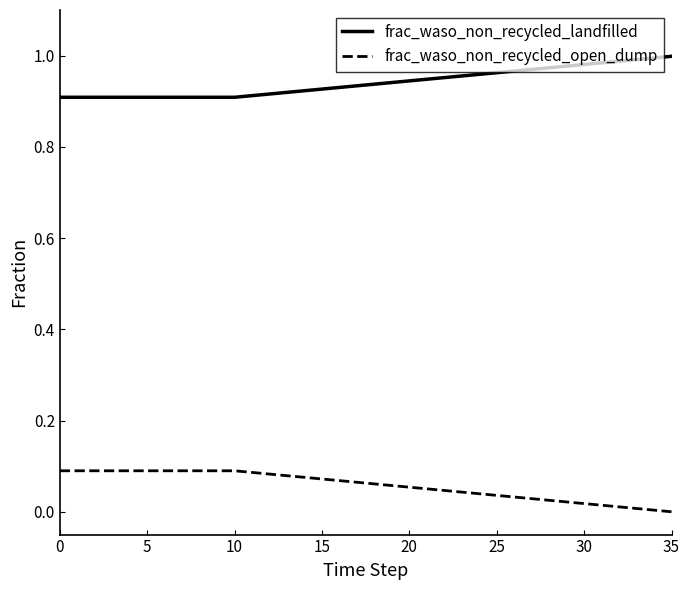

Rank the series by their maximum value, from lowest to highest.

frac_waso_non_recycled_open_dump, frac_waso_non_recycled_landfilled